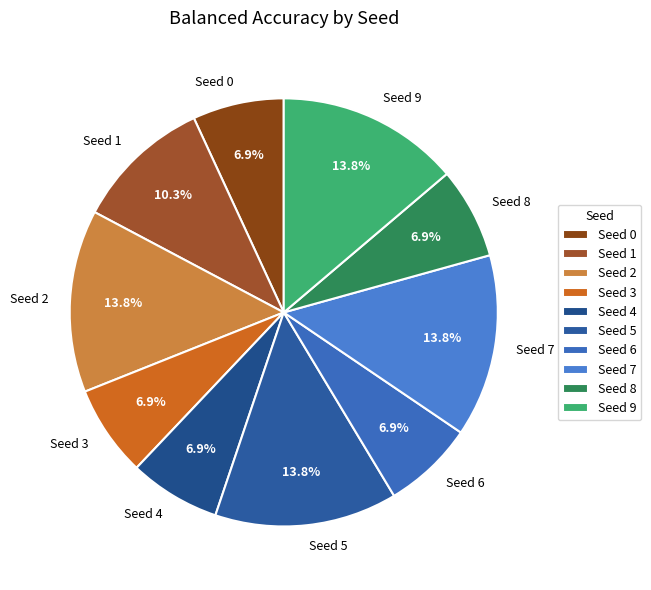

The Seed 2 slice represents 14% of the pie. True or false?

True